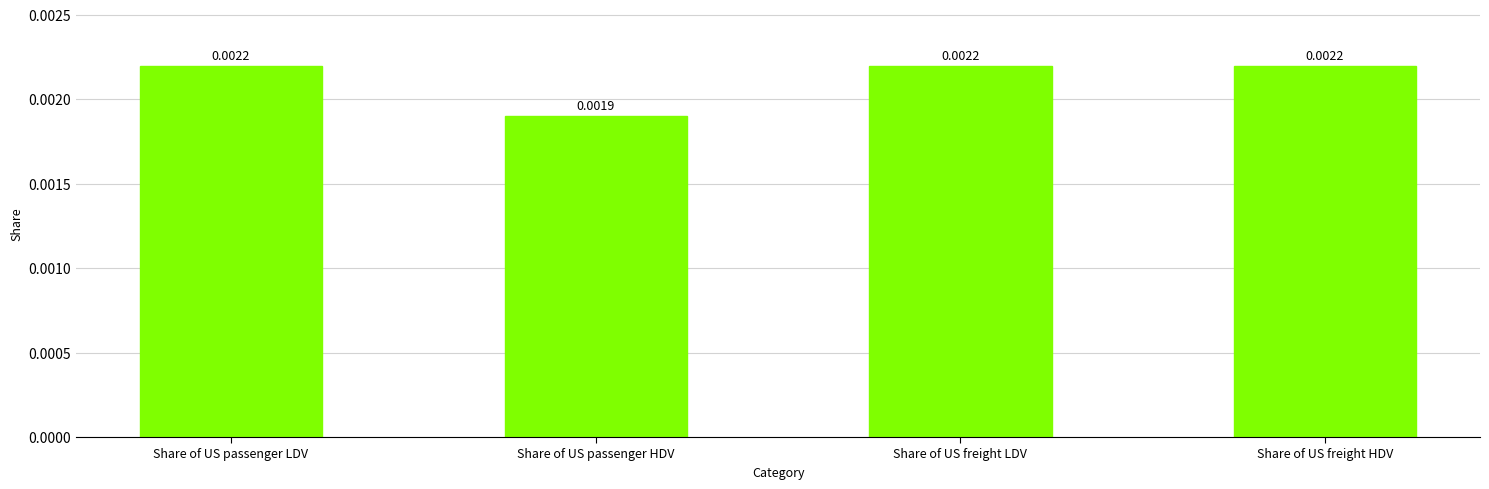

Which label corresponds to the smallest value in the chart?

Share of US passenger HDV